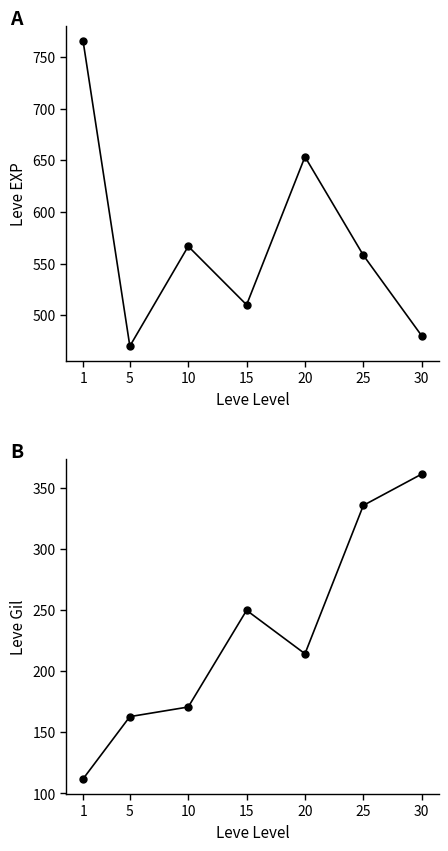

How many lines are shown in the chart?

2